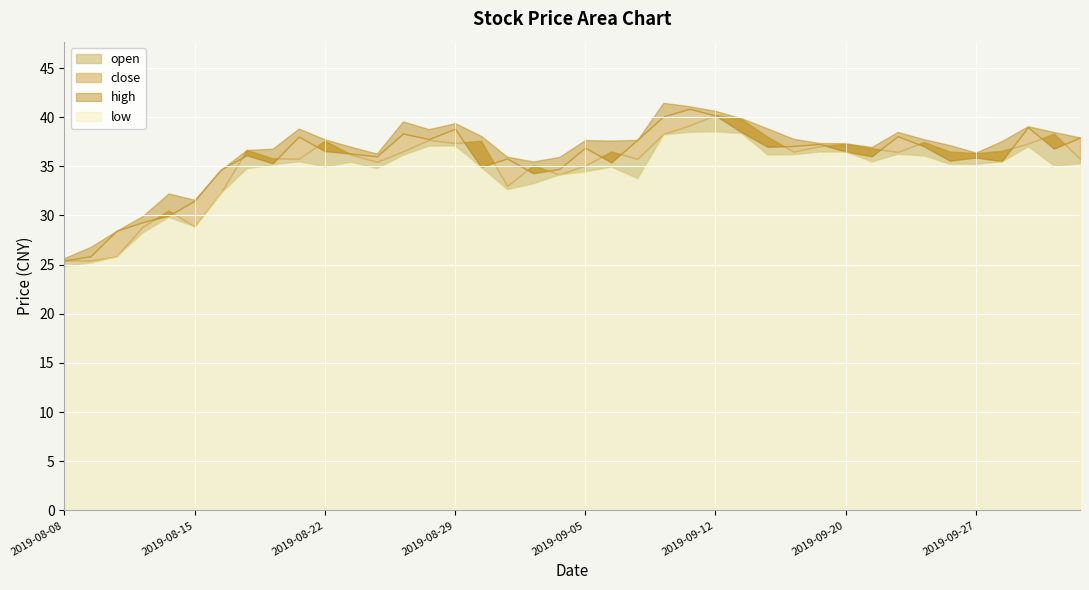

True or false: open and low cross at least once.

False